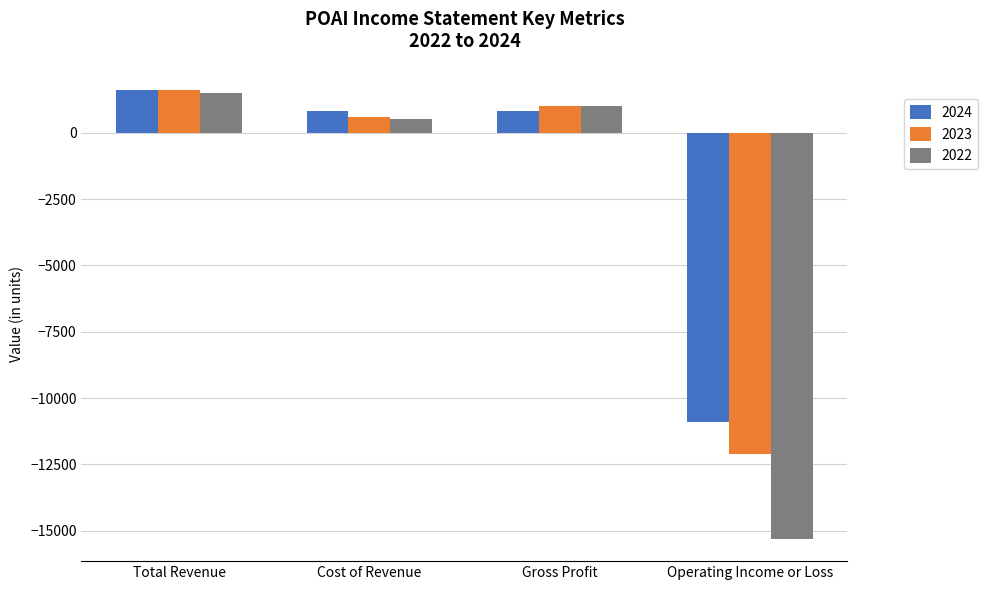

What is the value of the 2022 bar at the 1st from the left?

1500